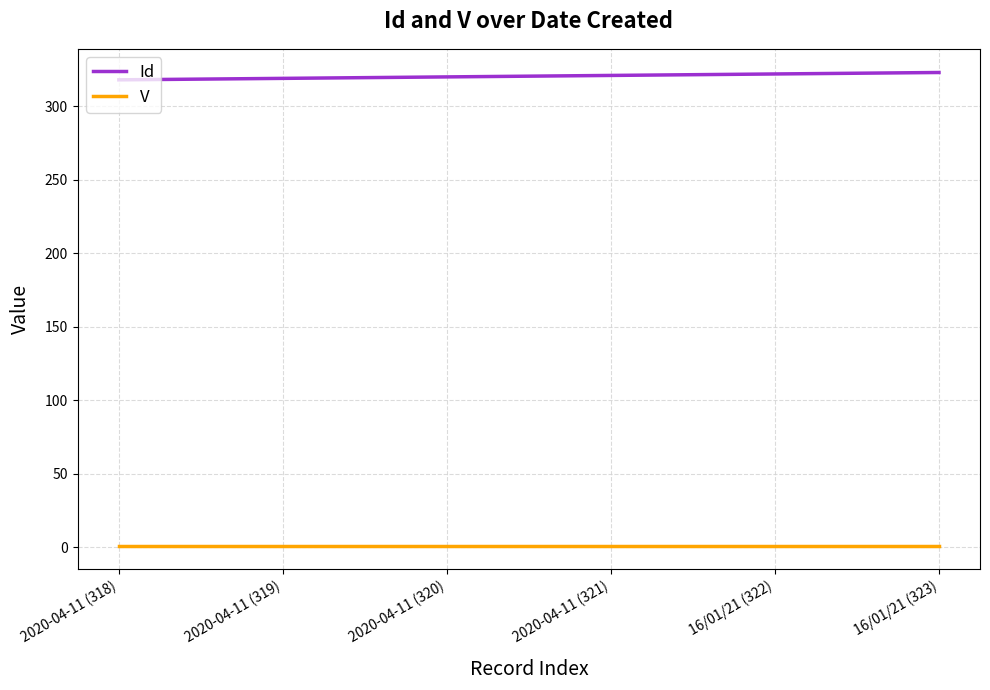

What is the smallest value displayed?

1